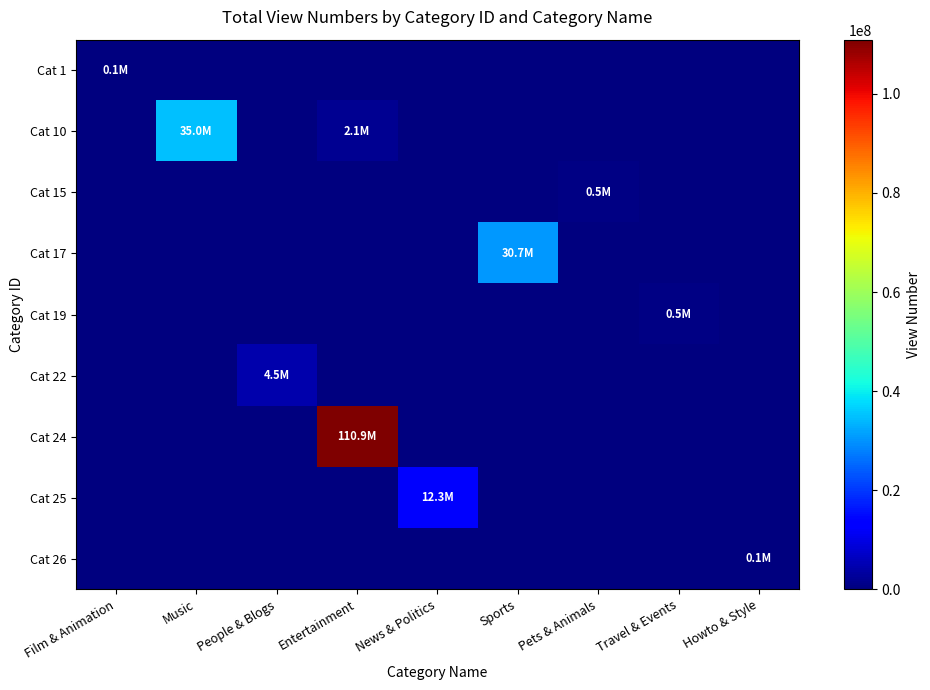

Reading left to right, list all the values displayed in this chart.

Cat 1: Film & Animation=141154	Music=0	People & Blogs=0	Entertainment=0	News & Politics=0	Sports=0	Pets & Animals=0	Travel & Events=0	Howto & Style=0
Cat 10: Film & Animation=0	Music=35013324	People & Blogs=0	Entertainment=2130062	News & Politics=0	Sports=0	Pets & Animals=0	Travel & Events=0	Howto & Style=0
Cat 15: Film & Animation=0	Music=0	People & Blogs=0	Entertainment=0	News & Politics=0	Sports=0	Pets & Animals=520176	Travel & Events=0	Howto & Style=0
Cat 17: Film & Animation=0	Music=0	People & Blogs=0	Entertainment=0	News & Politics=0	Sports=30722937	Pets & Animals=0	Travel & Events=0	Howto & Style=0
Cat 19: Film & Animation=0	Music=0	People & Blogs=0	Entertainment=0	News & Politics=0	Sports=0	Pets & Animals=0	Travel & Events=516683	Howto & Style=0
Cat 22: Film & Animation=0	Music=0	People & Blogs=4458495	Entertainment=0	News & Politics=0	Sports=0	Pets & Animals=0	Travel & Events=0	Howto & Style=0
Cat 24: Film & Animation=0	Music=0	People & Blogs=0	Entertainment=110928613	News & Politics=0	Sports=0	Pets & Animals=0	Travel & Events=0	Howto & Style=0
Cat 25: Film & Animation=0	Music=0	People & Blogs=0	Entertainment=0	News & Politics=12315702	Sports=0	Pets & Animals=0	Travel & Events=0	Howto & Style=0
Cat 26: Film & Animation=0	Music=0	People & Blogs=0	Entertainment=0	News & Politics=0	Sports=0	Pets & Animals=0	Travel & Events=0	Howto & Style=104154